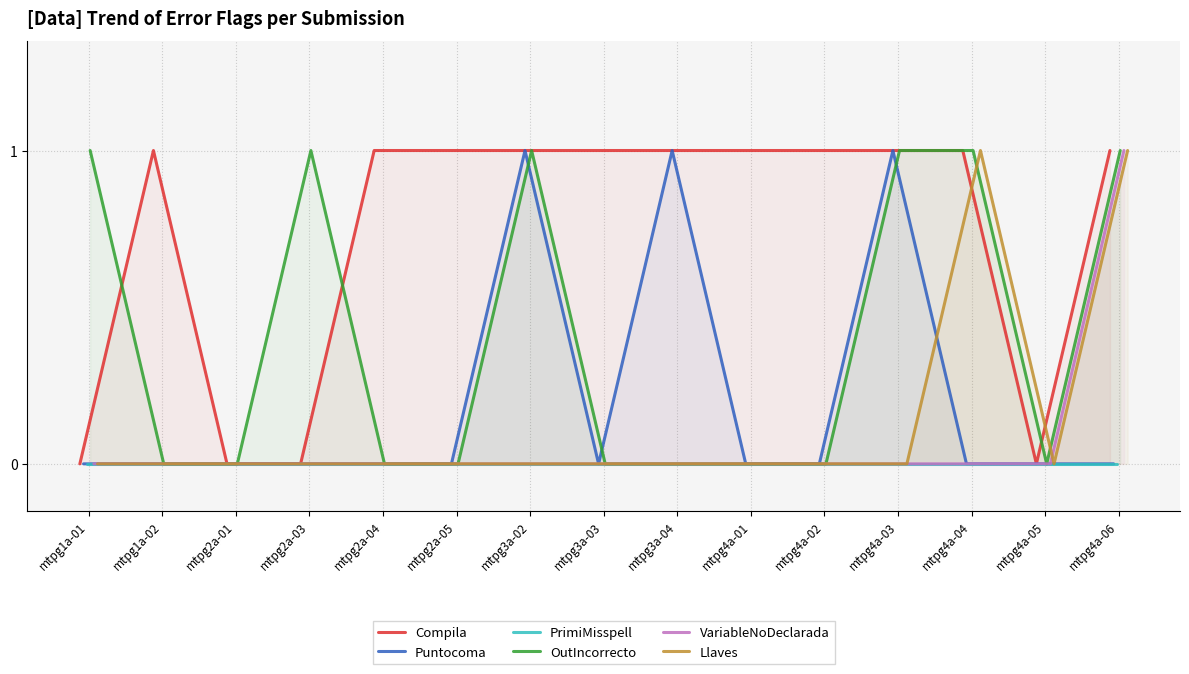

How many data points in Compila are less than 1?

4